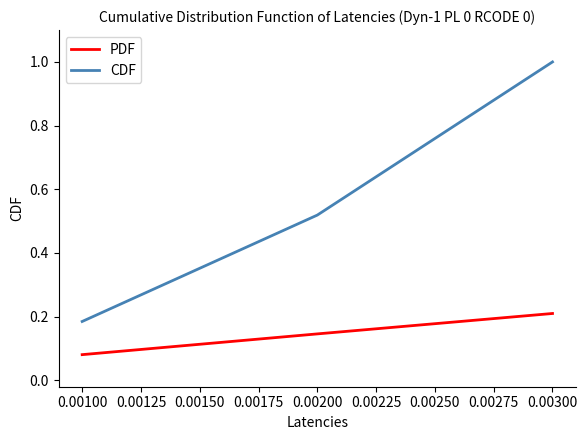

Which series has the widest spread of values?

CDF